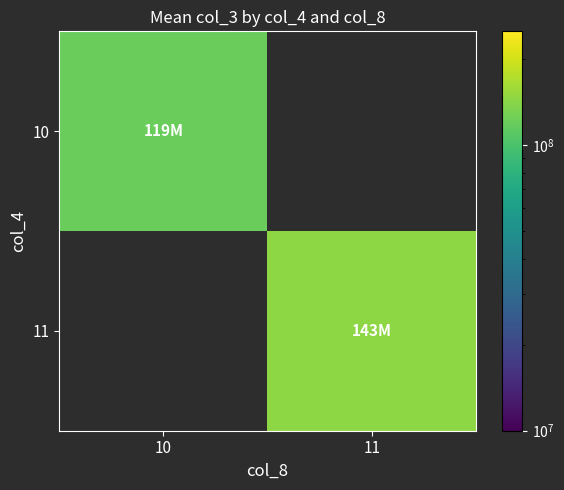

The value of 10 at 10 is 52444462.1. True or false?

False